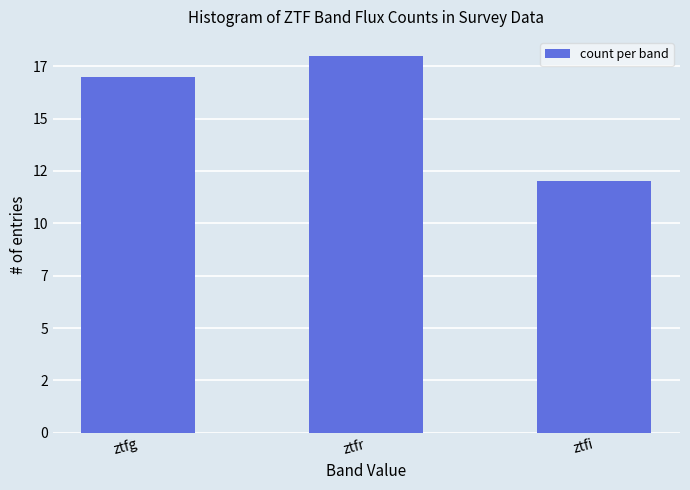

The chart shows a value of 6 at ztfi. True or false?

False